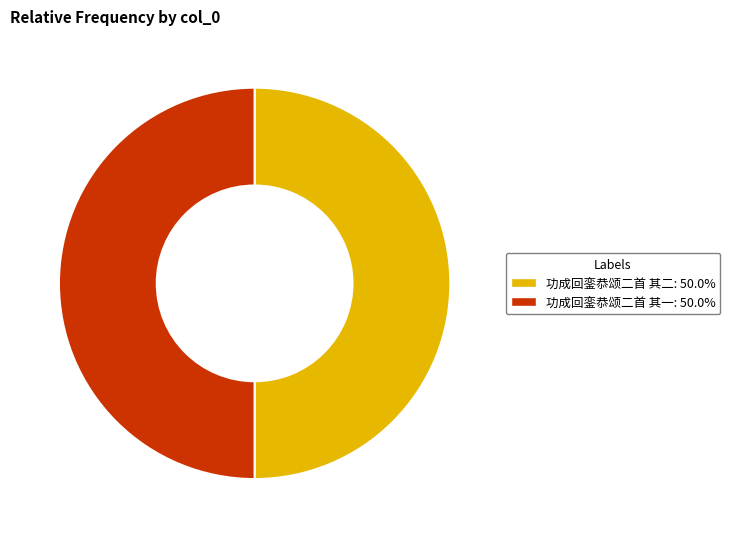

What is the ratio of the value at 功成回銮恭颂二首 其一 to the value at 功成回銮恭颂二首 其二?

1.0